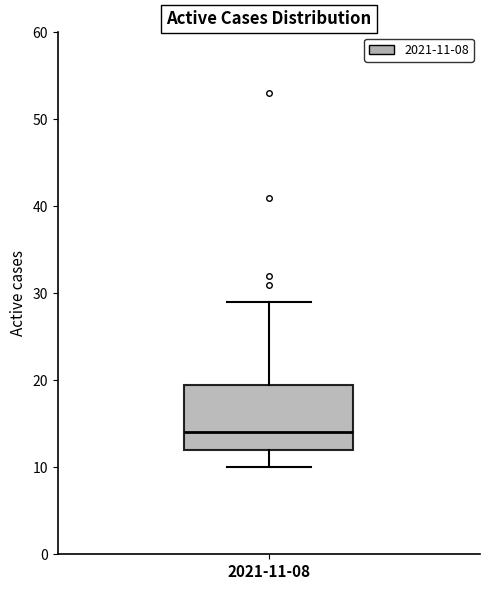

Transcribe this box plot: give where the median line is, the range the box spans, and where the two whiskers end, as read against the y-axis. The values are not printed on the chart, so give them approximately, as read against the axis.

median 14, box 12 to 20, whiskers 10 to 29